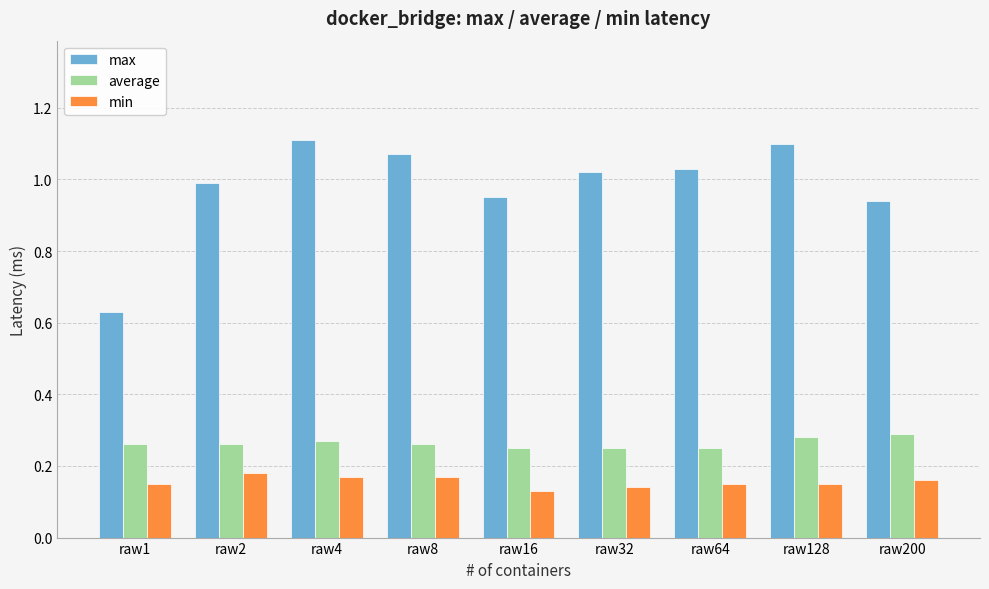

Is the value of average at raw200 greater than the value of max at raw128?

No